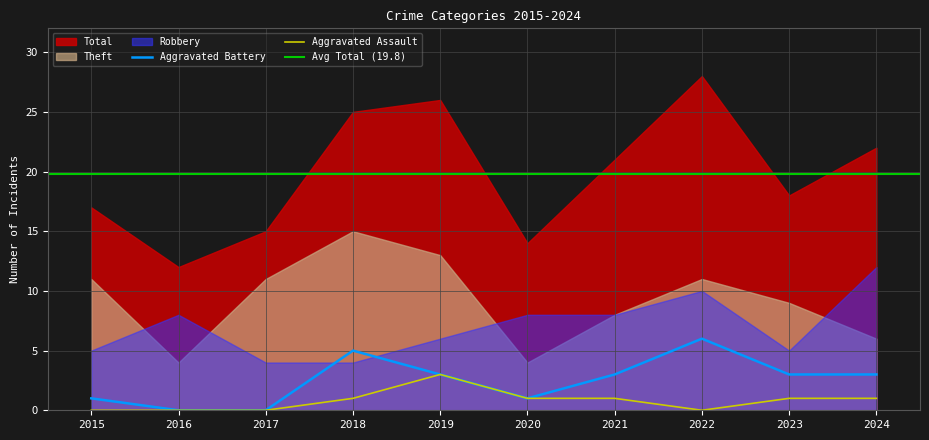

What is the difference between the second highest and minimum values in the Aggravated Assault series?

1